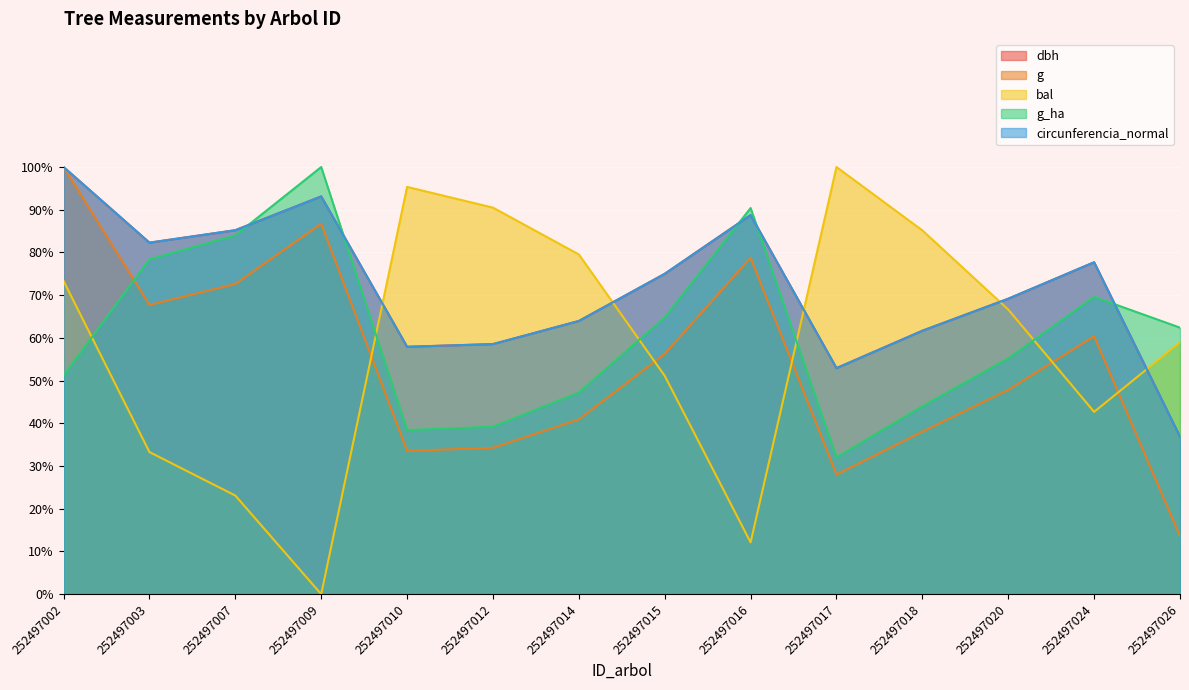

At which label is g closest to 56?

252497015